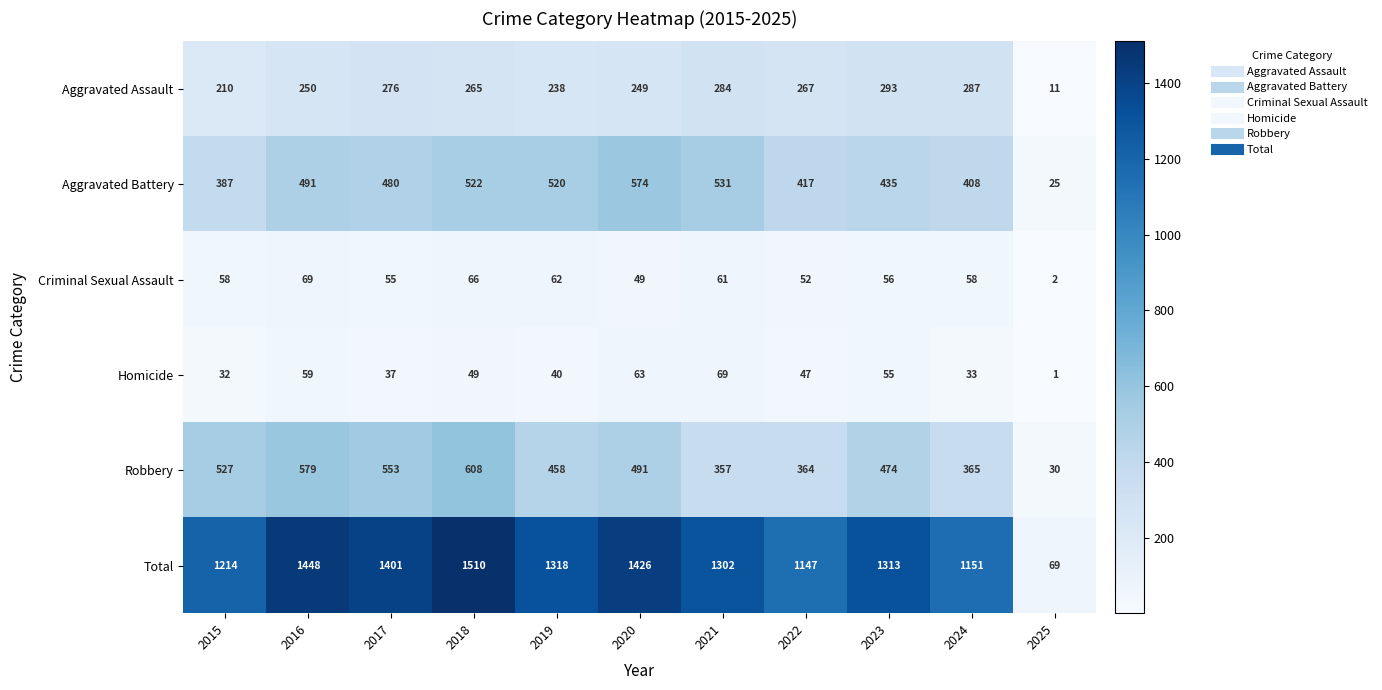

How many series are shown in this chart?

6